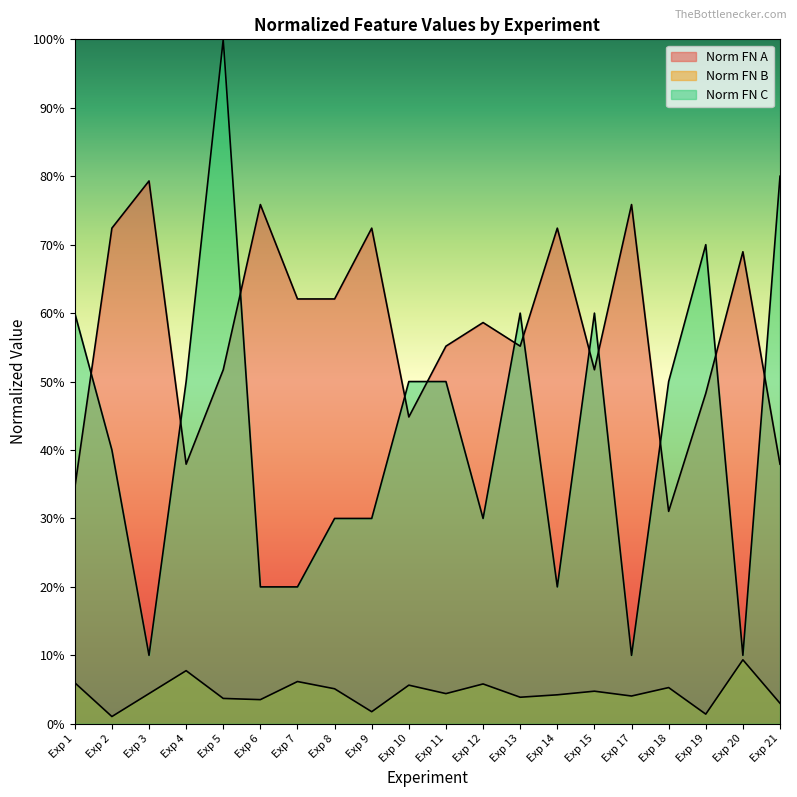

Reading left to right, list all the values displayed in this chart.

Norm FN A: 0.3	0.7	0.8	0.4	0.5	0.8	0.6	0.6	0.7	0.4	0.6	0.6	0.6	0.7	0.5	0.8	0.3	0.5	0.7	0.4
Norm FN B: 0.1	0.0	0.0	0.1	0.0	0.0	0.1	0.1	0.0	0.1	0.0	0.1	0.0	0.0	0.0	0.0	0.1	0.0	0.1	0.0
Norm FN C: 0.6	0.4	0.1	0.5	1.0	0.2	0.2	0.3	0.3	0.5	0.5	0.3	0.6	0.2	0.6	0.1	0.5	0.7	0.1	0.8